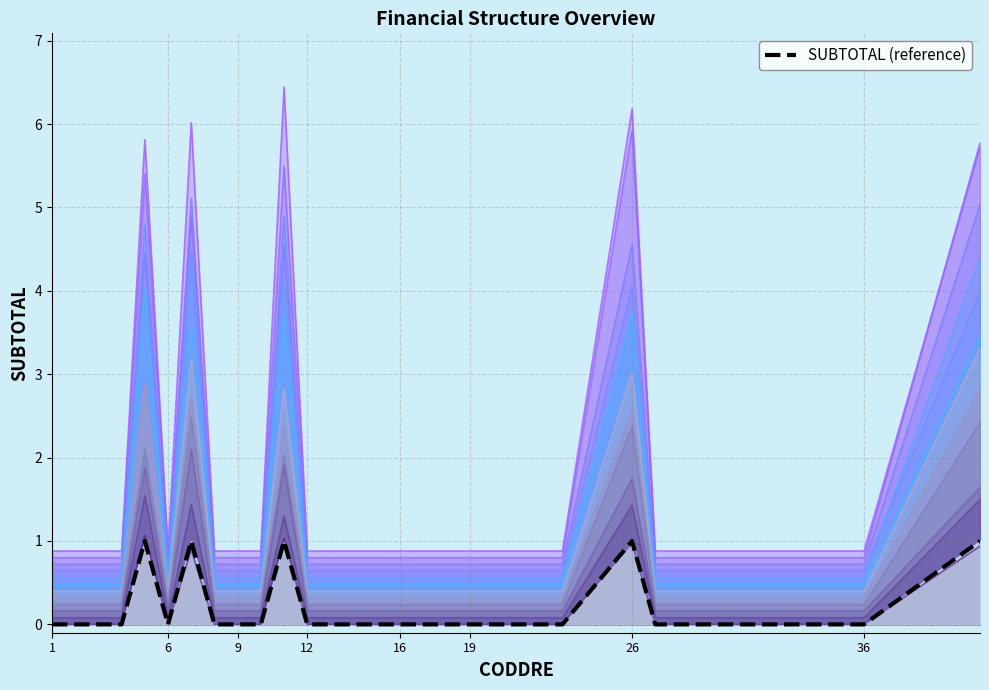

How many interior local peaks (higher than both neighbors) does the data have?

4